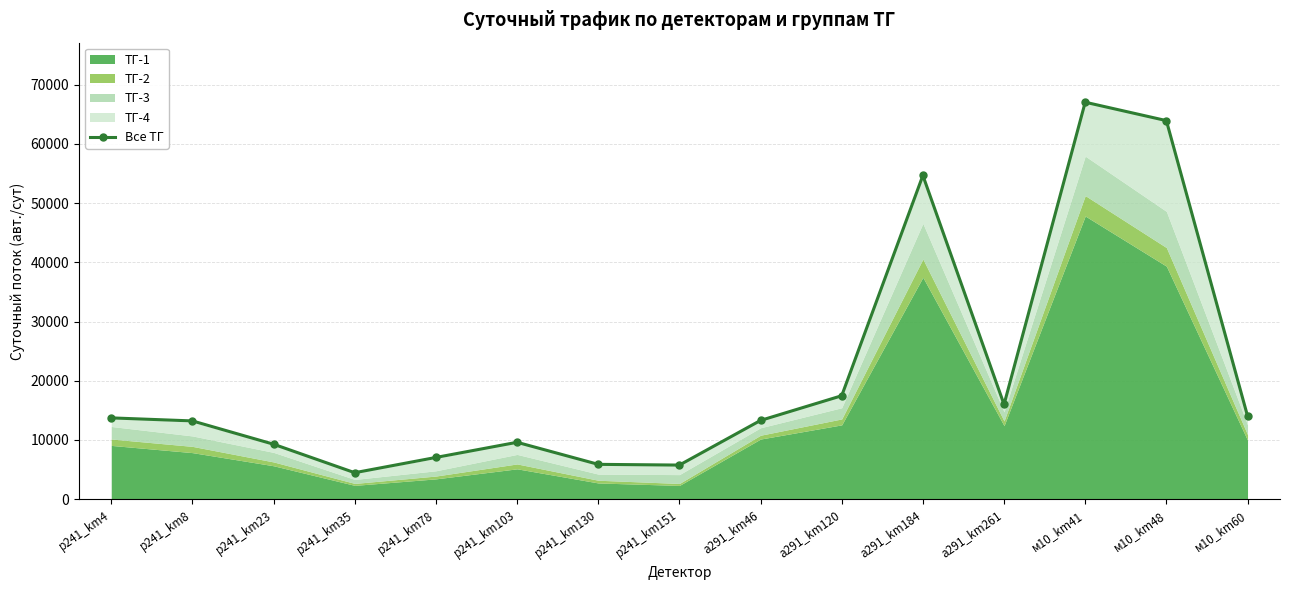

What position from the right is м10_km41?

3